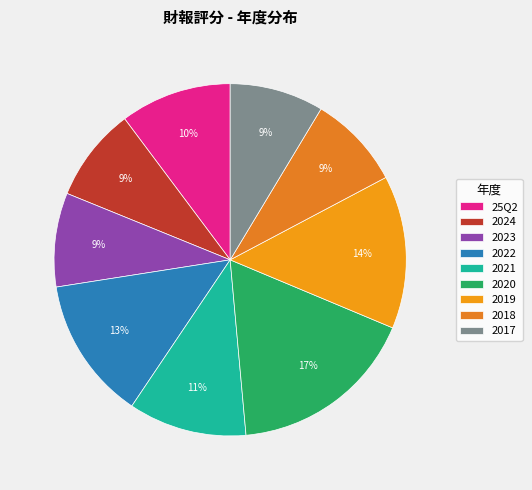

To the nearest percent, what is the combined percentage of 2020 and 2017?

26%